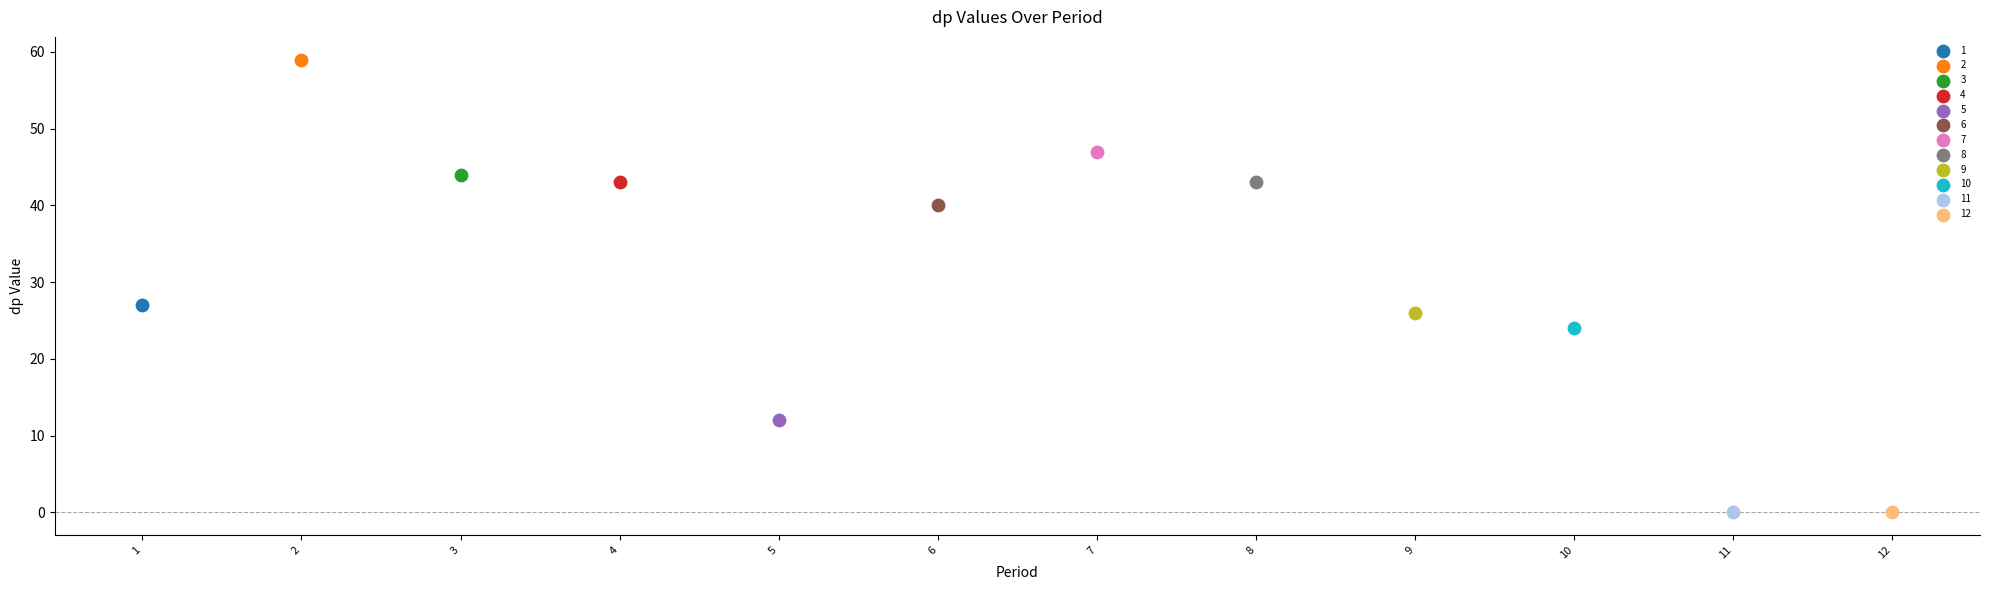

What are all the series names shown in the legend?

1, 2, 3, 4, 5, 6, 7, 8, 9, 10, 11, 12